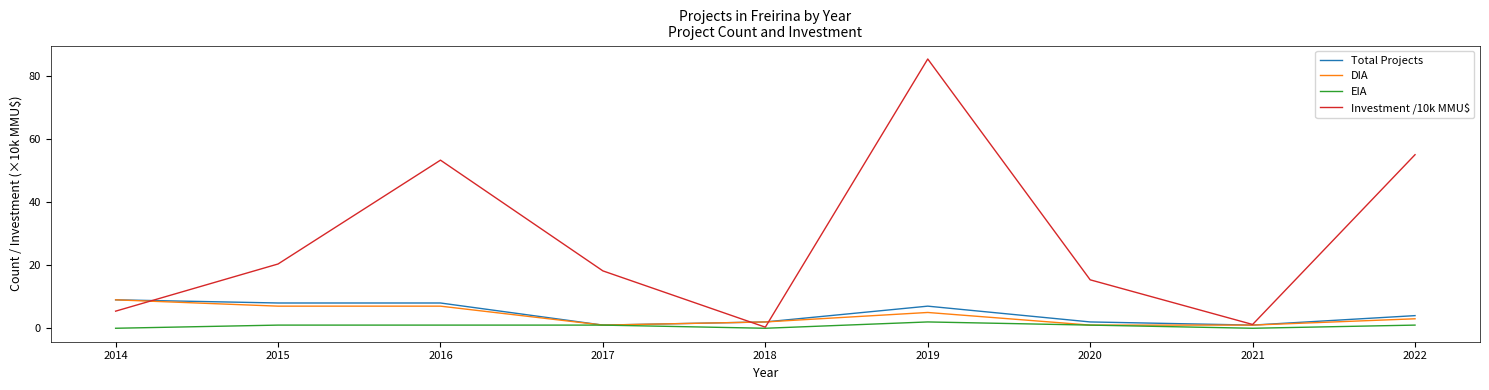

What is the total value across all series at 2021?

3.2